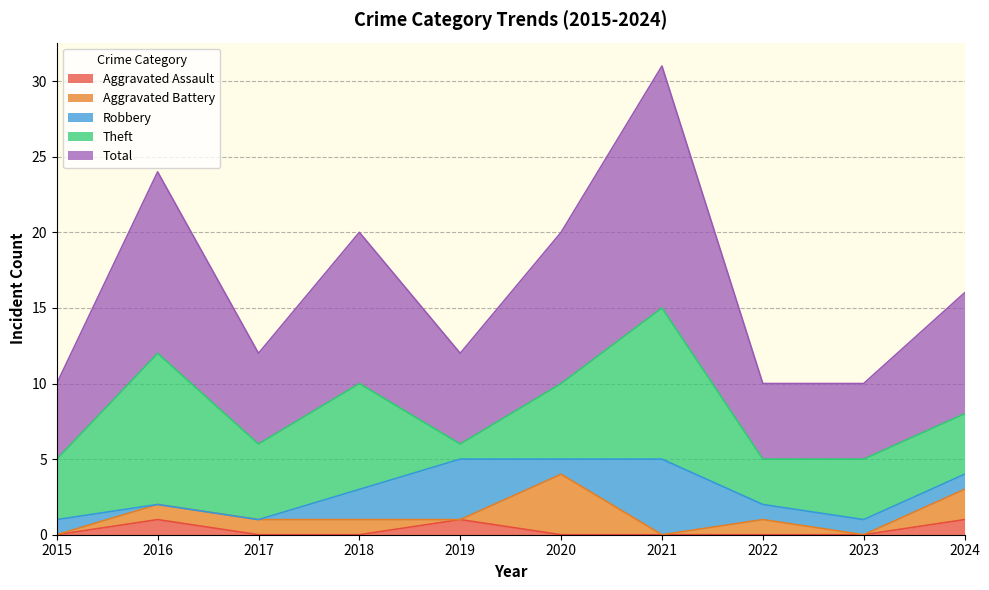

Rank the series at 2024 from highest to lowest value.

Total, Theft, Aggravated Battery, Aggravated Assault, Robbery